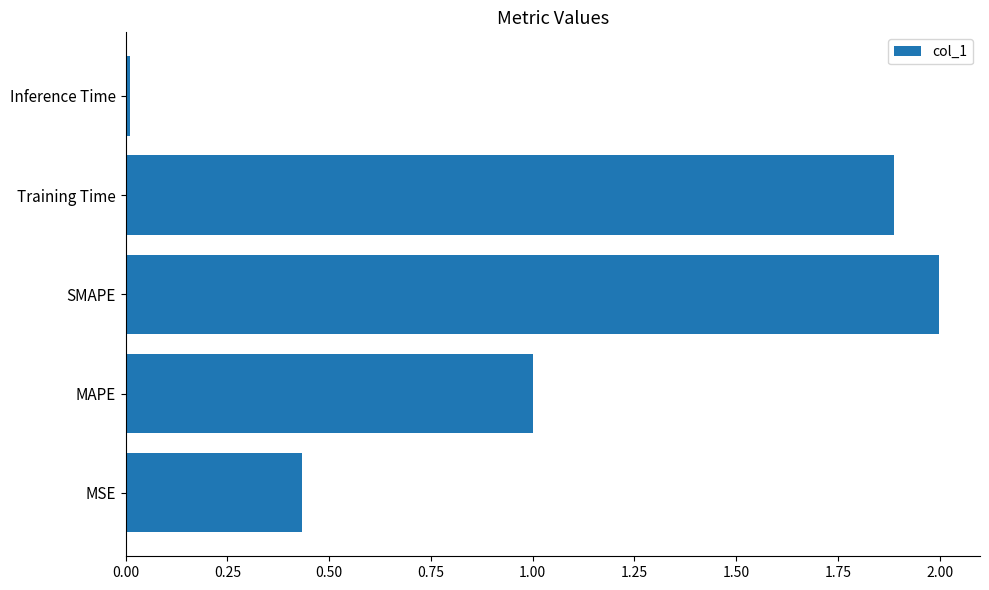

What is the average value?

1.1